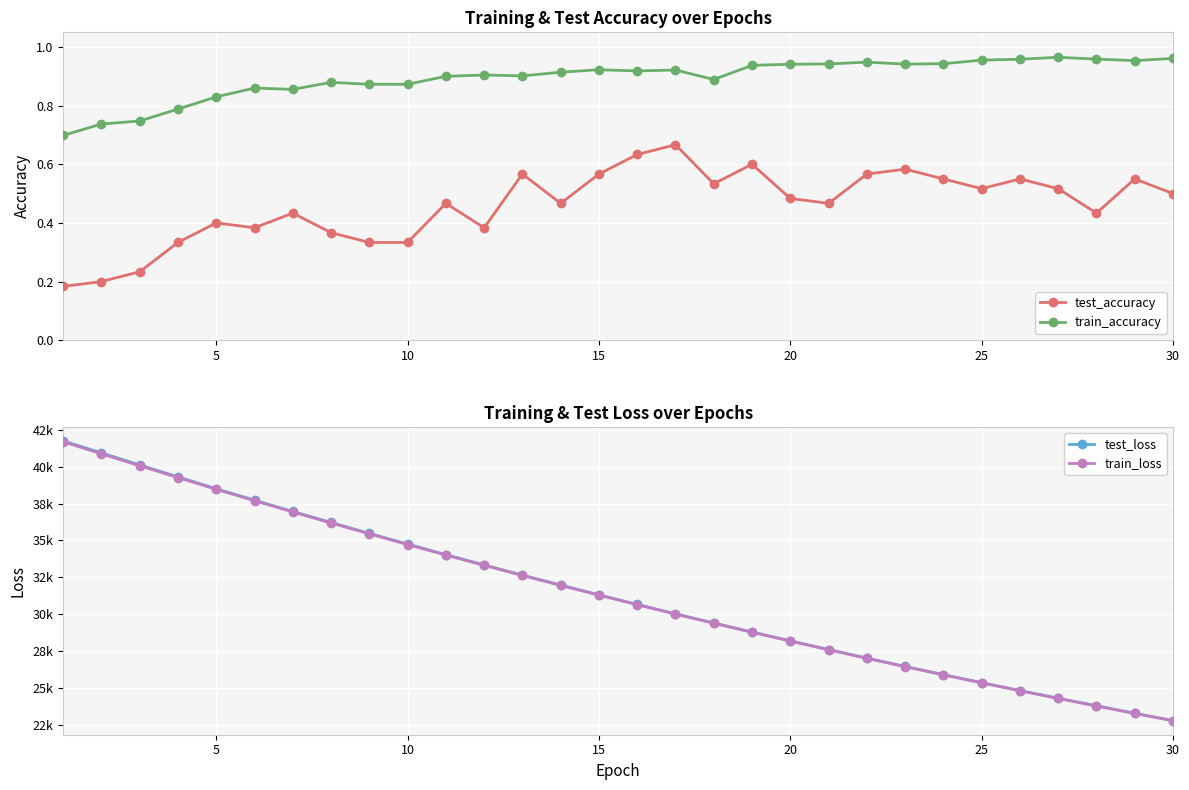

Count the test_accuracy values in the range 0 to 1.

30